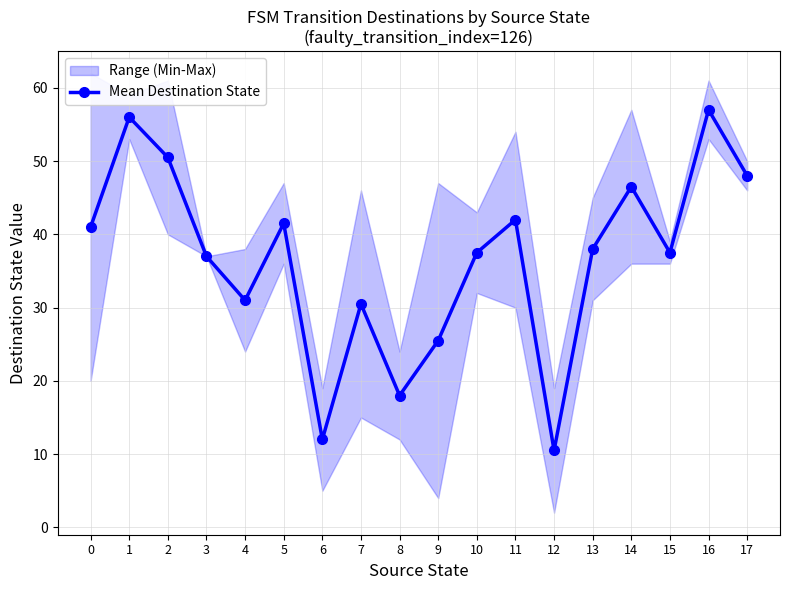

At which category does the data reach its first local valley?

4